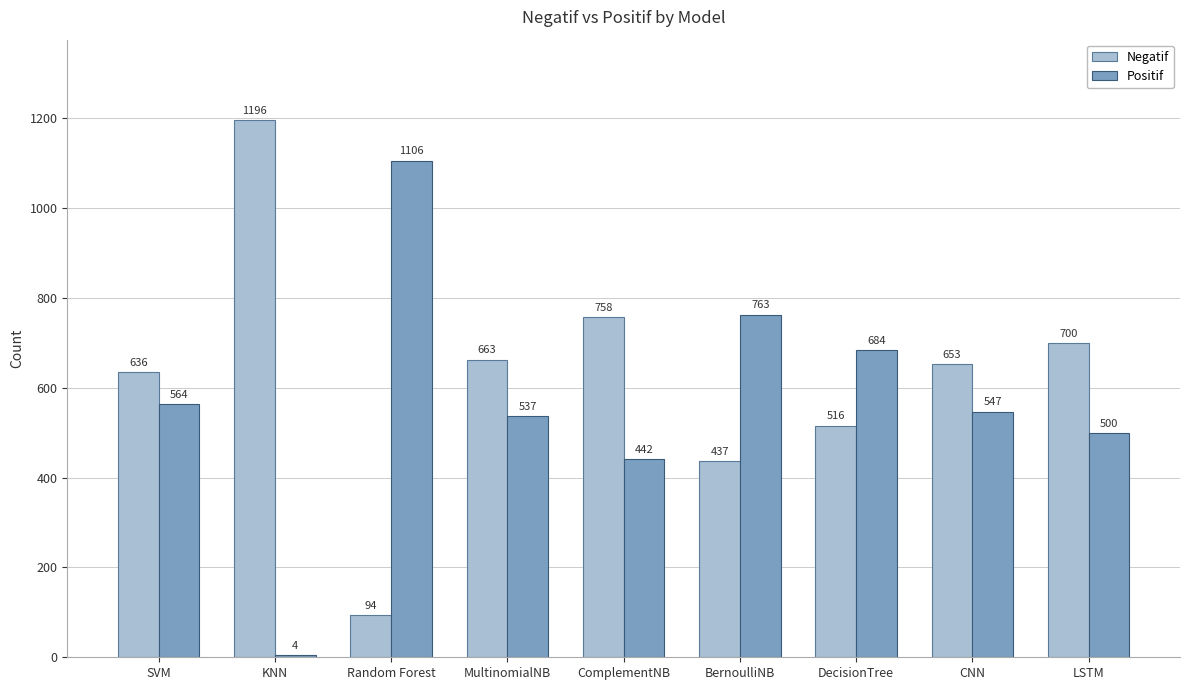

Reading left to right, extract all data points from this chart.

Negatif: 636	1196	94	663	758	437	516	653	700
Positif: 564	4	1106	537	442	763	684	547	500